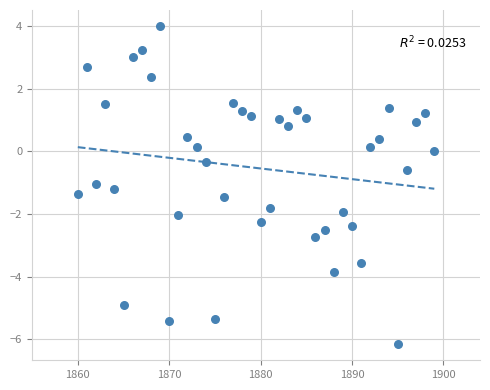

What is the range of X values (max minus min)?

39.0